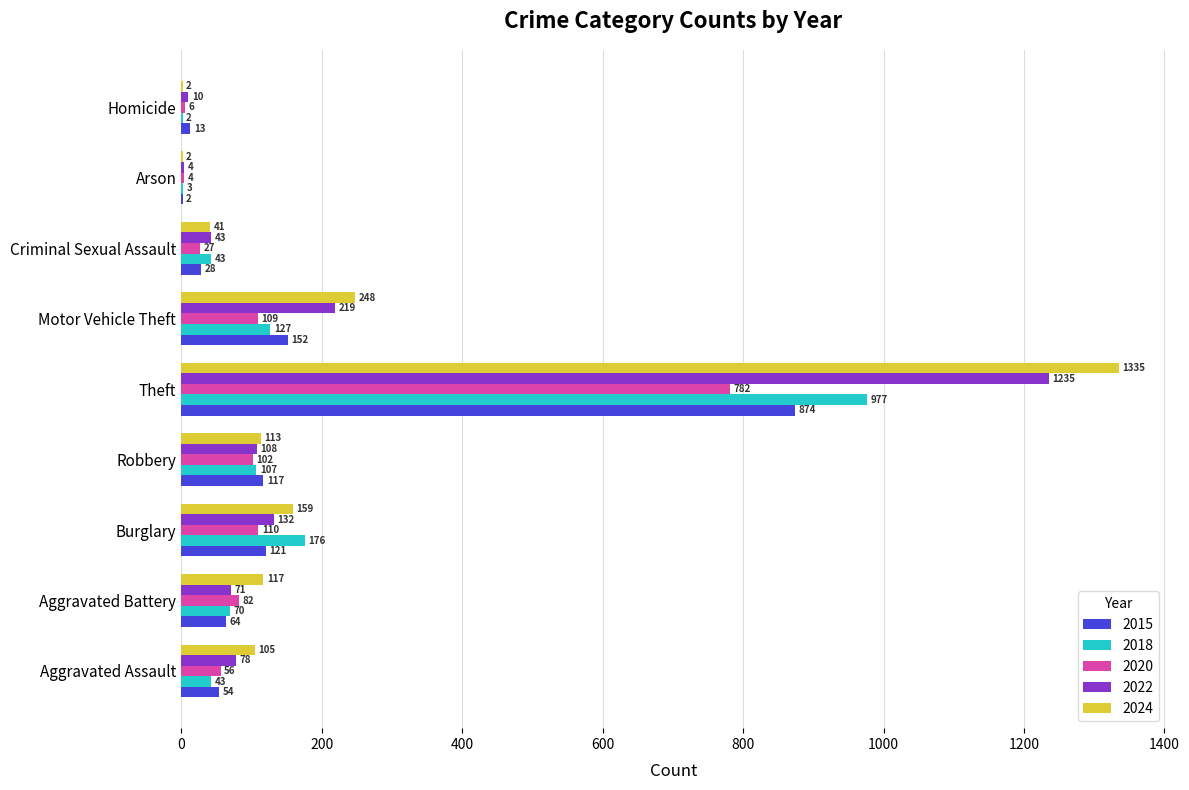

What is the sum of the 2018 values at Aggravated Assault and Burglary?

219